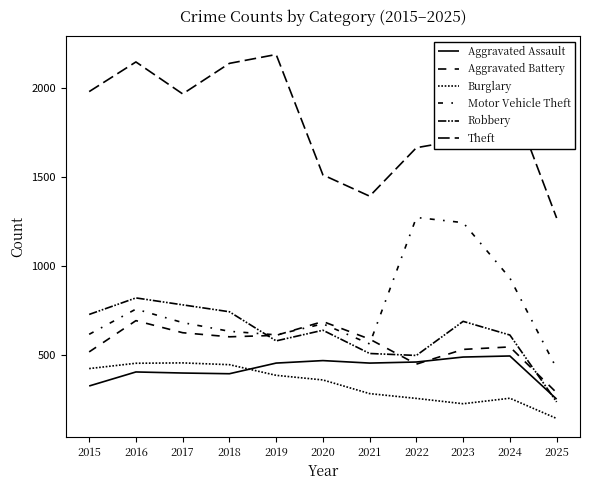

At 2024, list the series in order from smallest to largest.

Burglary, Aggravated Assault, Aggravated Battery, Robbery, Motor Vehicle Theft, Theft